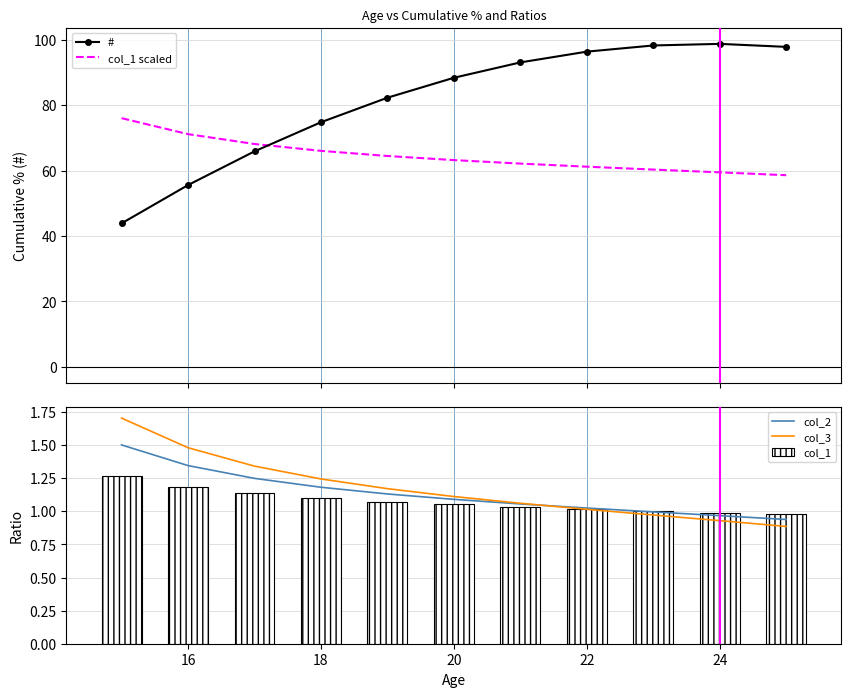

Which series ends up on top after the final intersection of # and col_1 scaled?

#